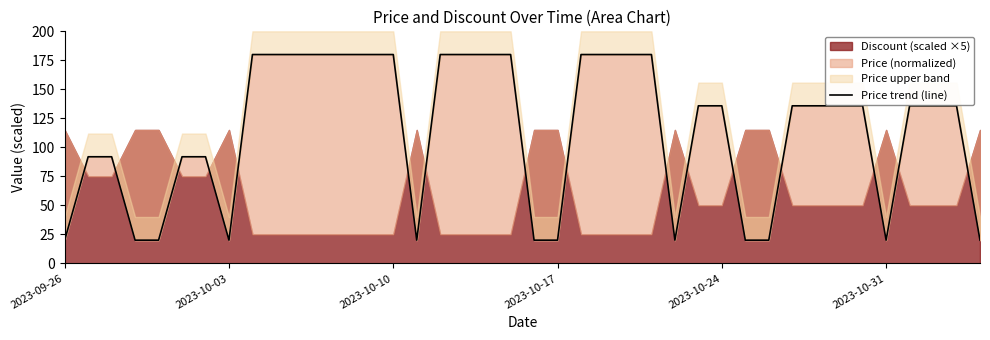

Which category has the lowest value across all series?

2023-09-26